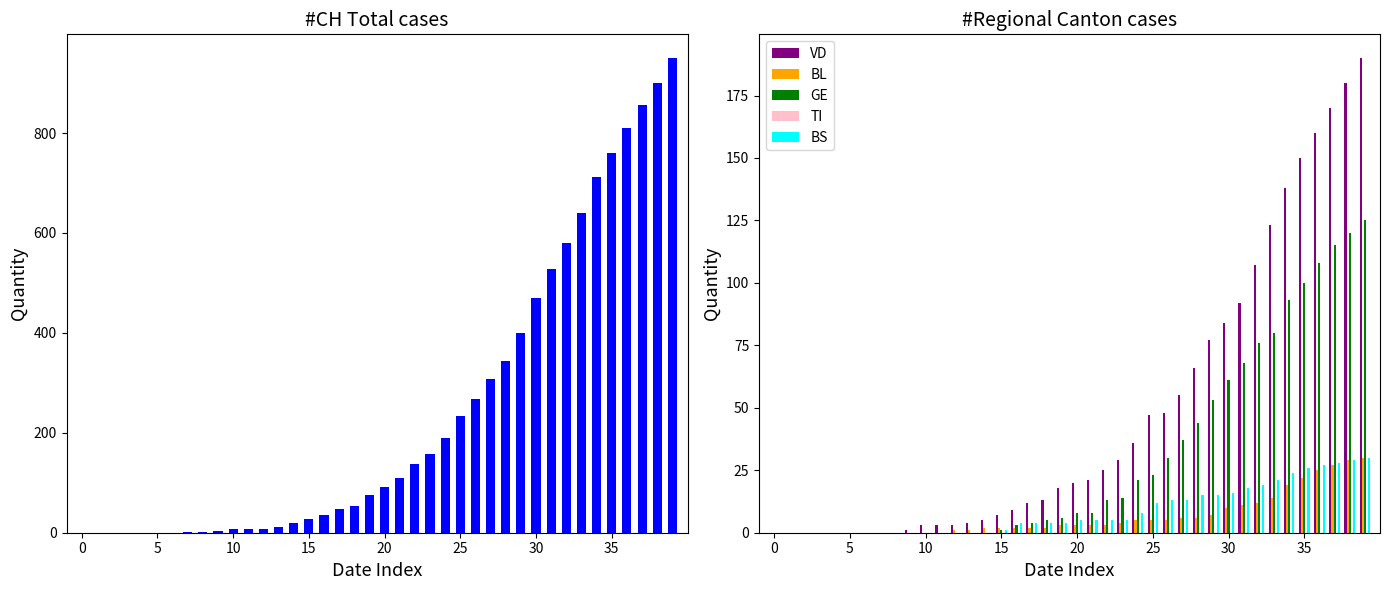

What is the maximum value for BL?

30